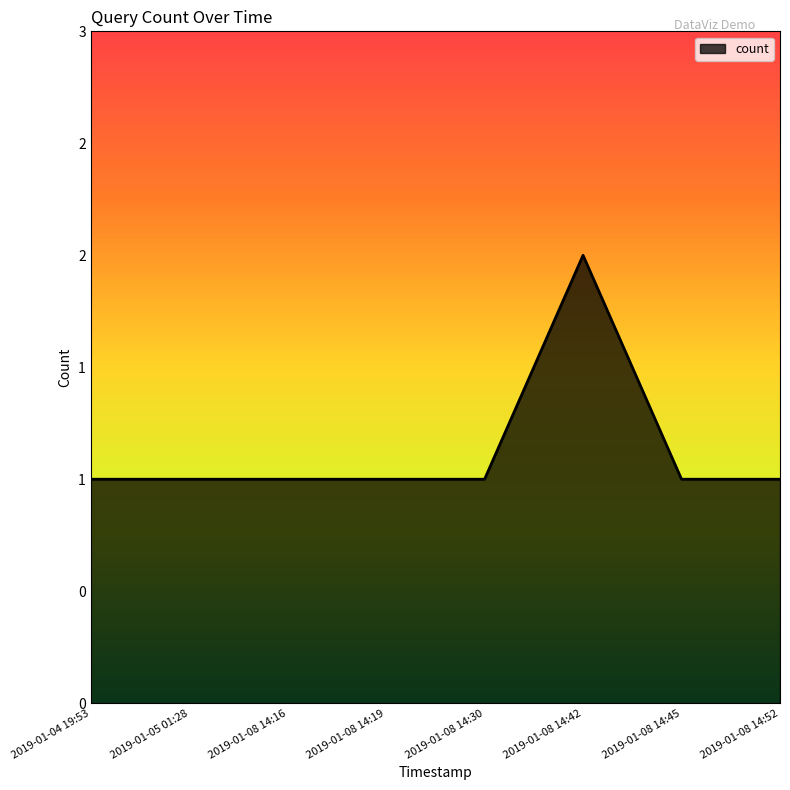

Does the chart have visible grid lines?

No